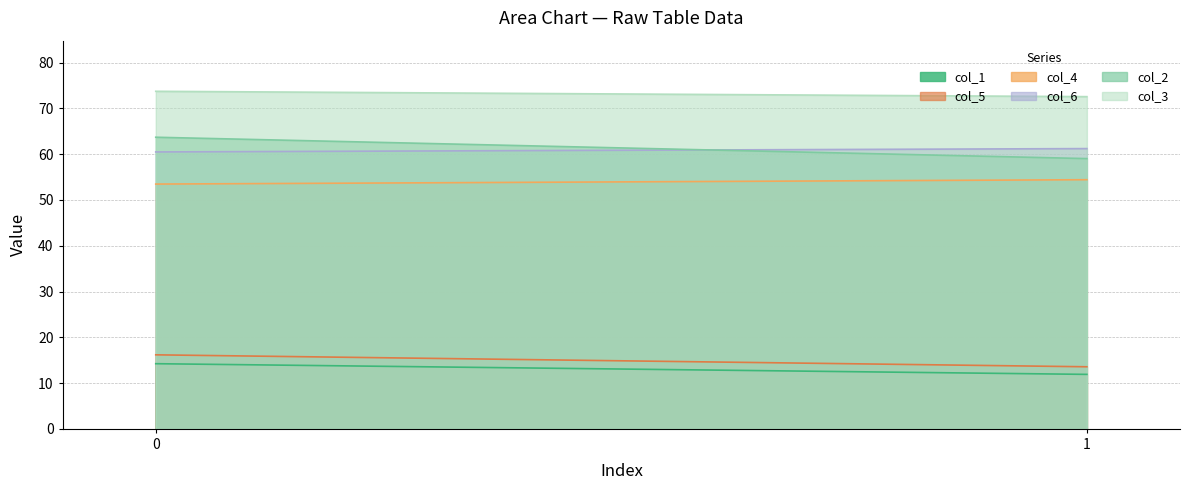

What is the difference between the highest and lowest values at 0?

59.5